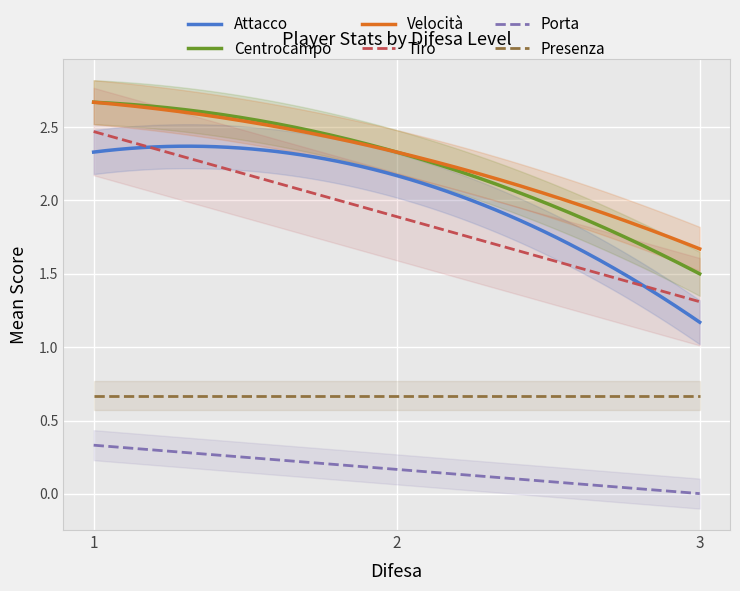

What is the average value of the Velocità series?

2.2